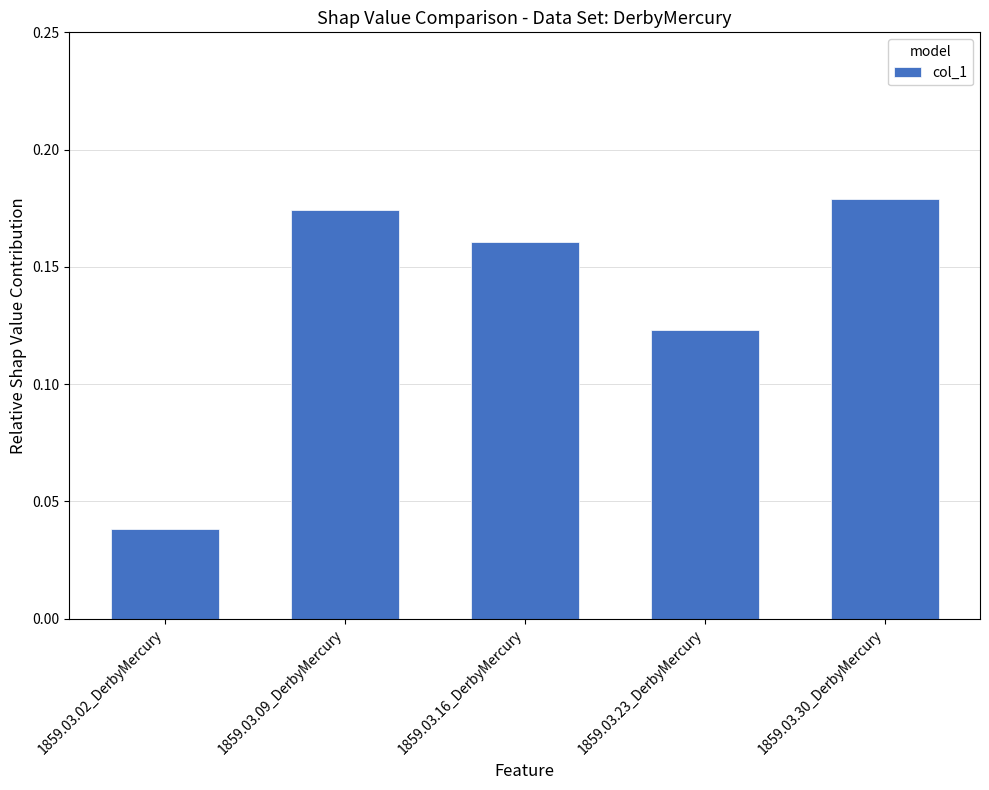

What is the change in value from 1859.03.02_DerbyMercury to 1859.03.30_DerbyMercury?

+0.1